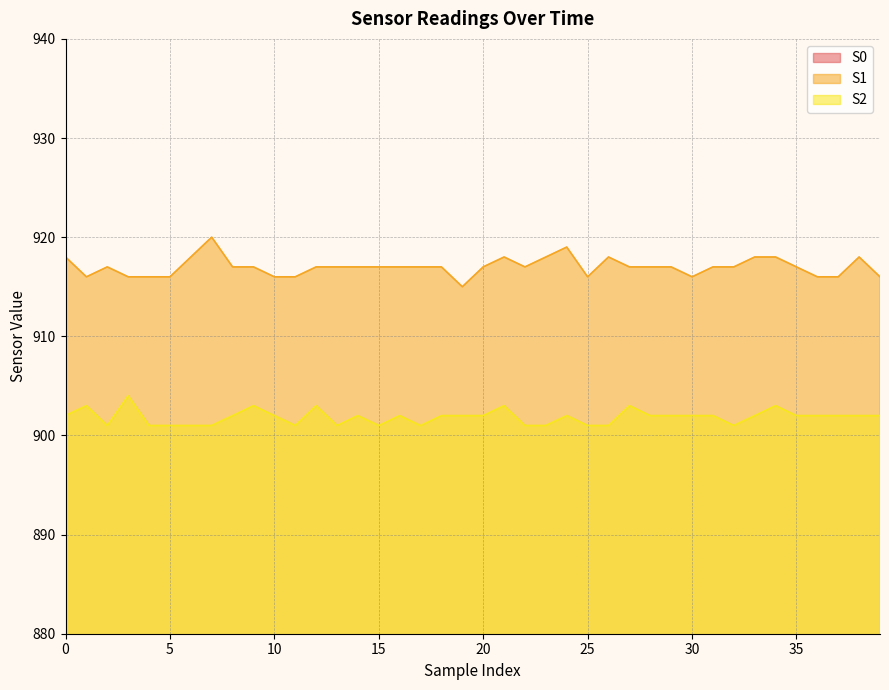

How many interior local peaks does the S2 series have?

10